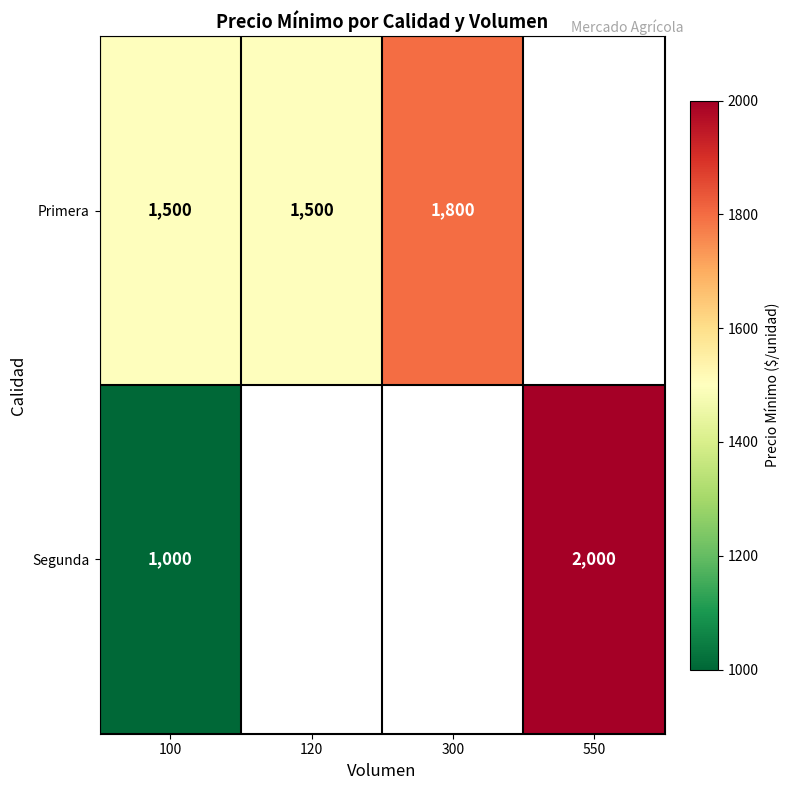

Is the value of Primera at 120 greater than the value of Segunda at 550?

No